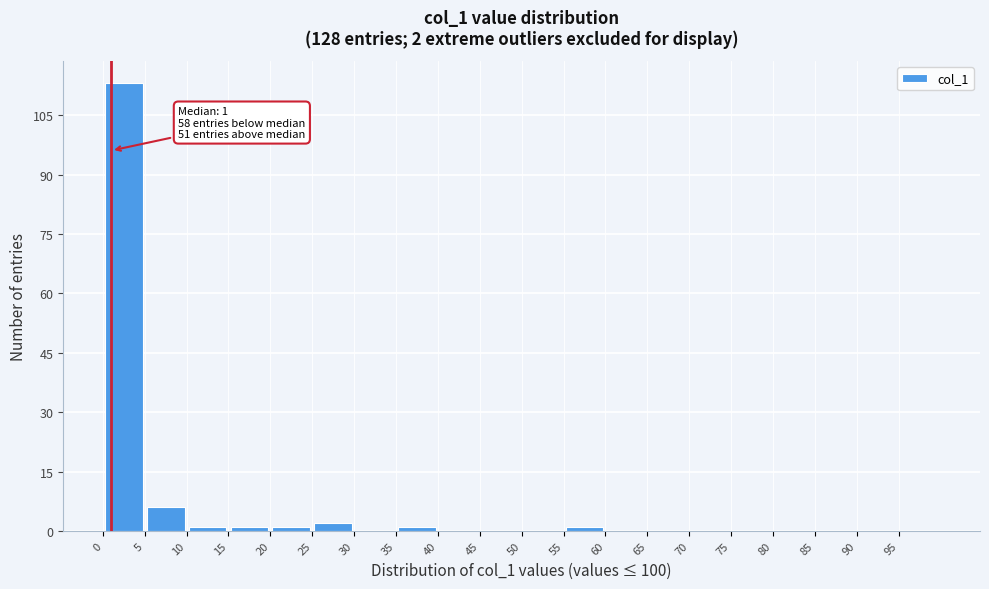

Which range on the x-axis has the tallest bar?

0 to 5